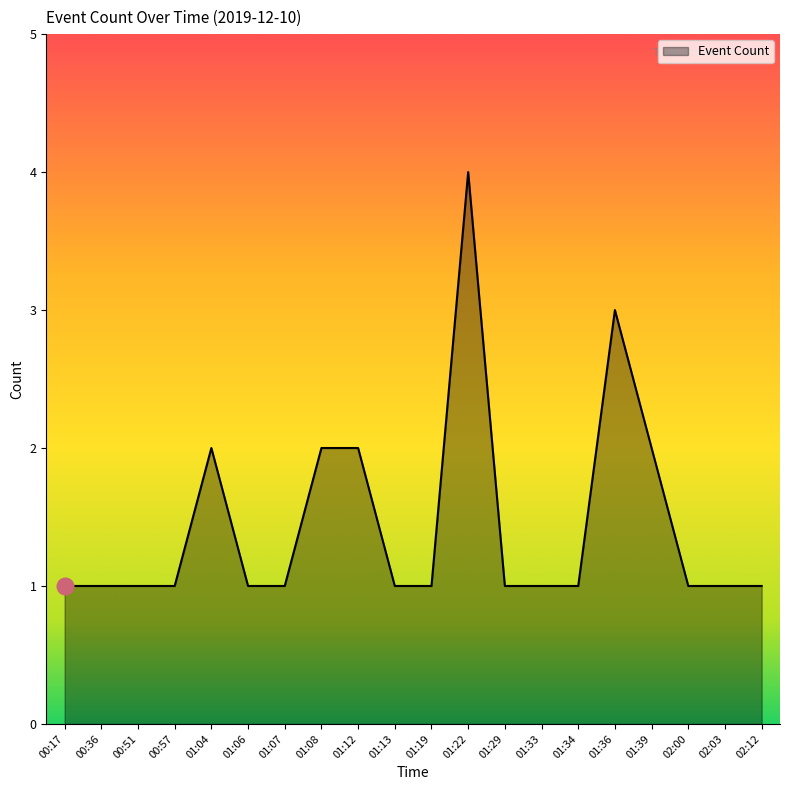

The chart shows a value of 2 at 02:00. True or false?

False